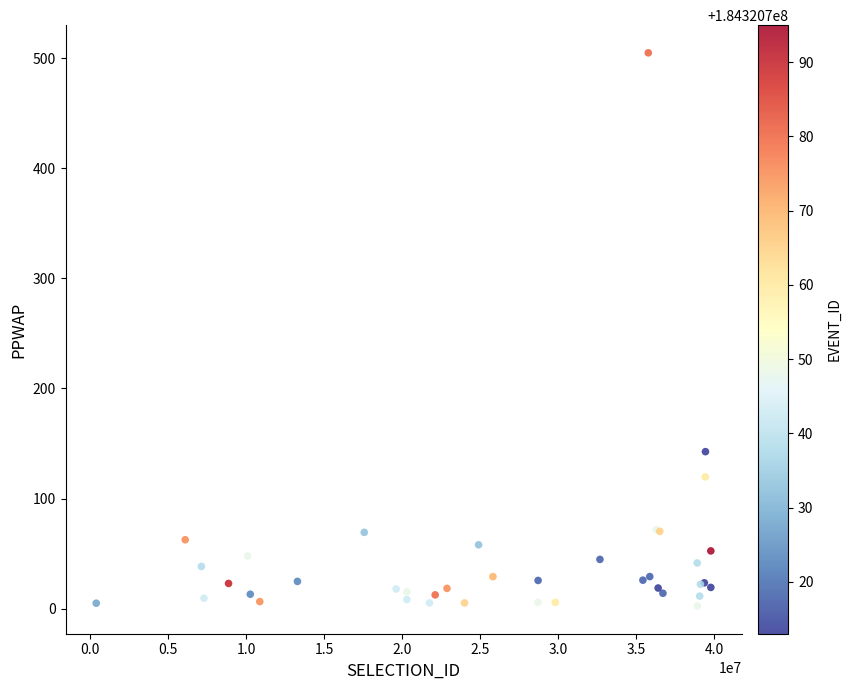

What Y value in the scatter plot is closest to 253?

142.6